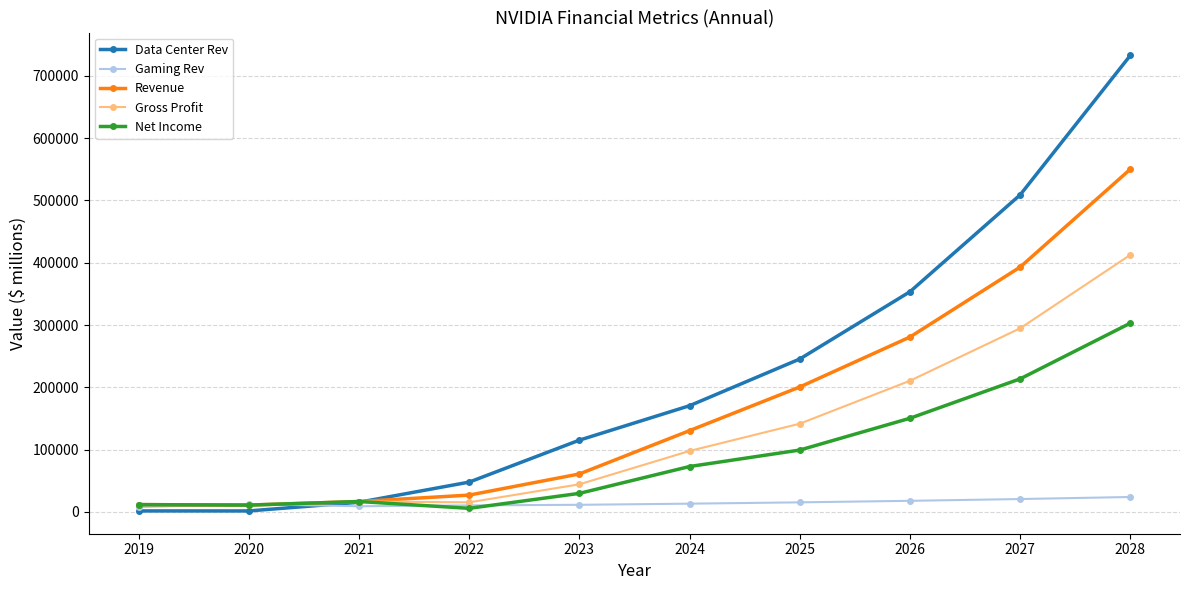

The value of Data Center Rev at 2023 is 60509. True or false?

False